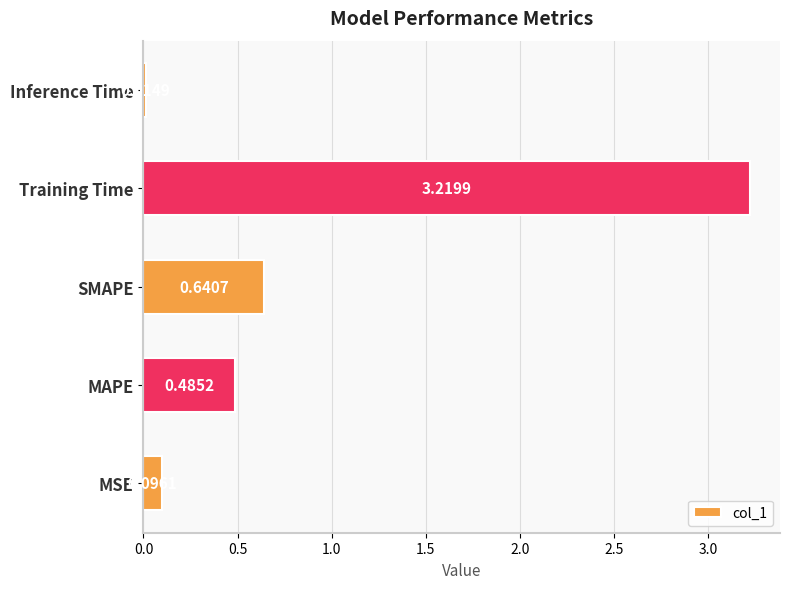

Where is the data nearest to the value 1?

SMAPE